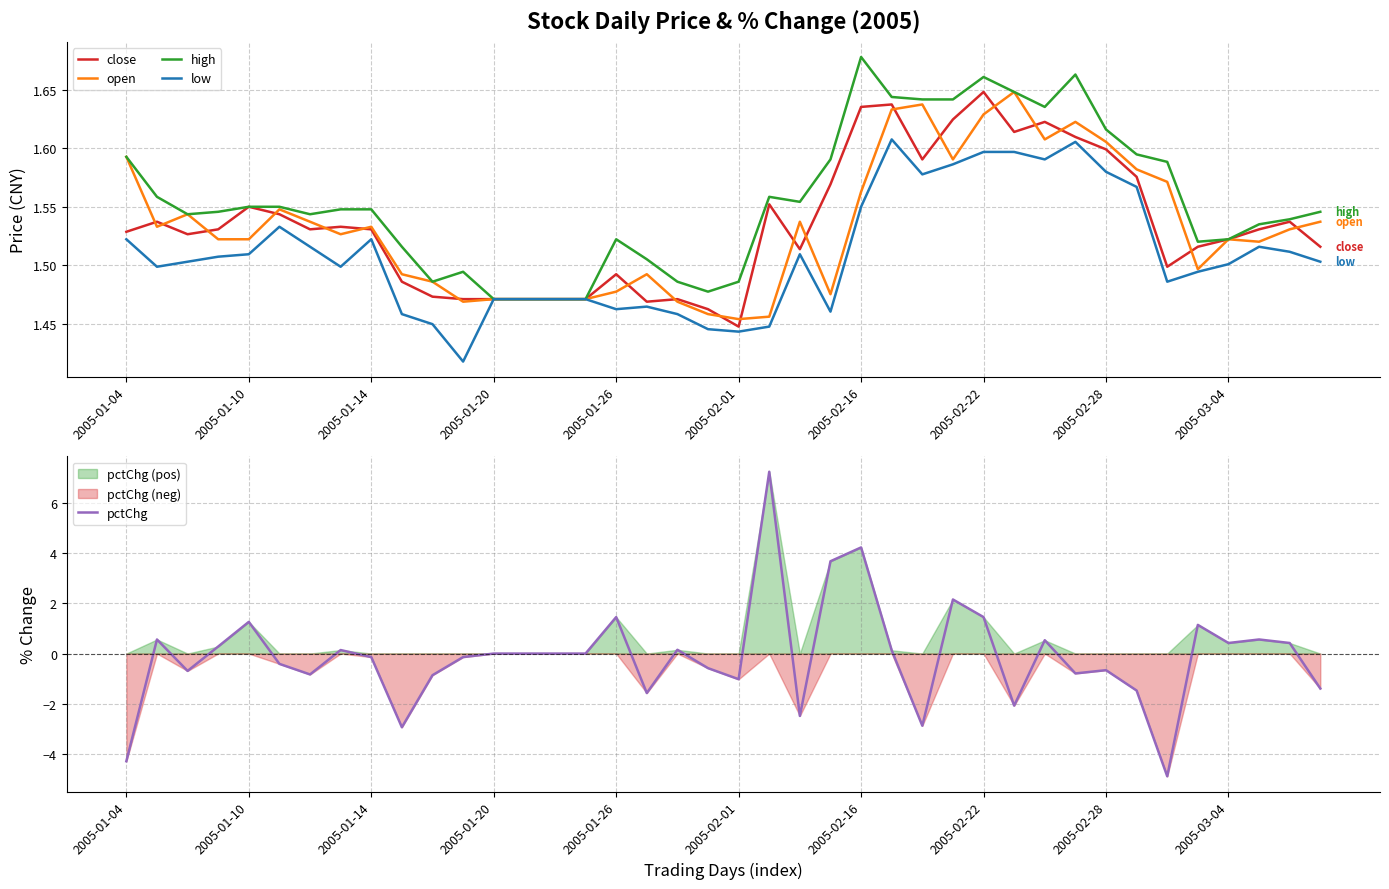

How many series are shown in this chart?

5